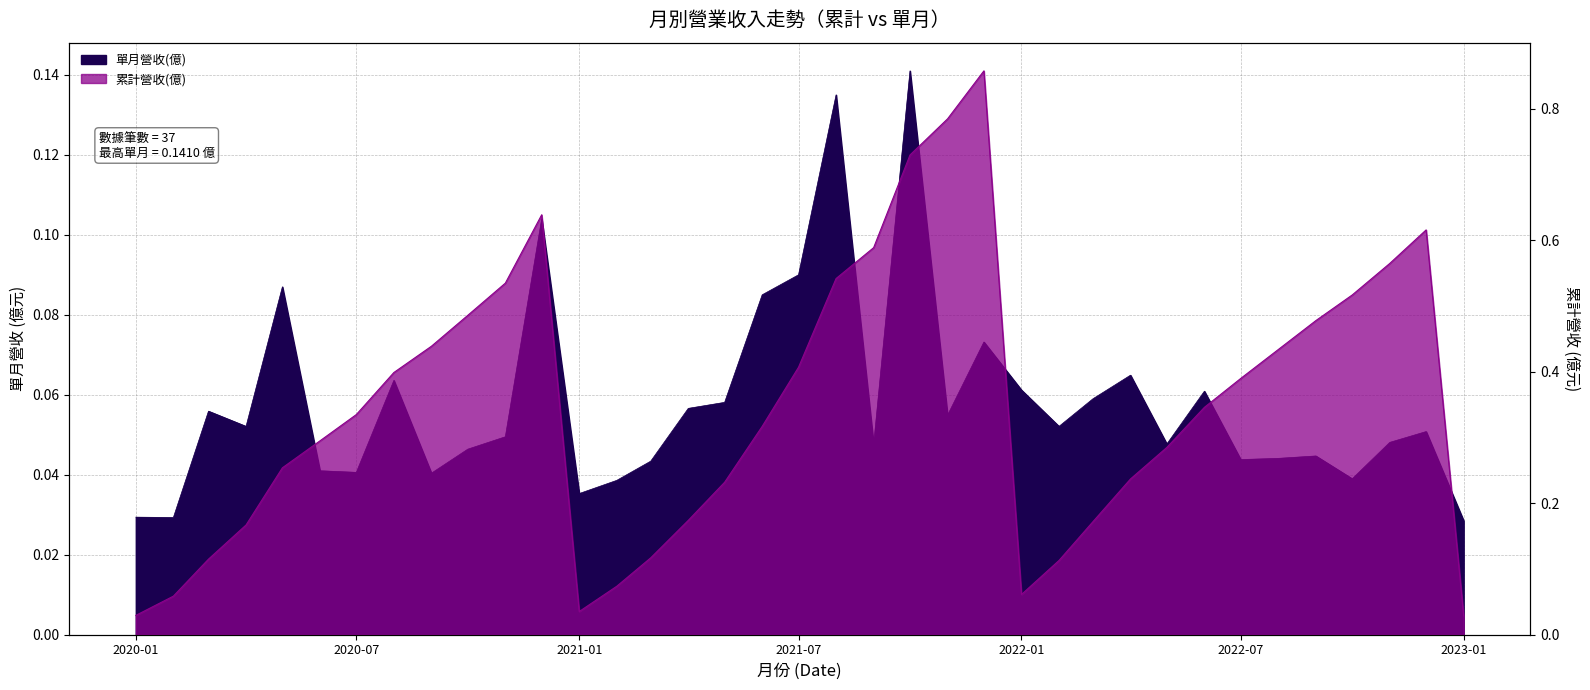

At which category is the sum across all series the highest?

2021-12